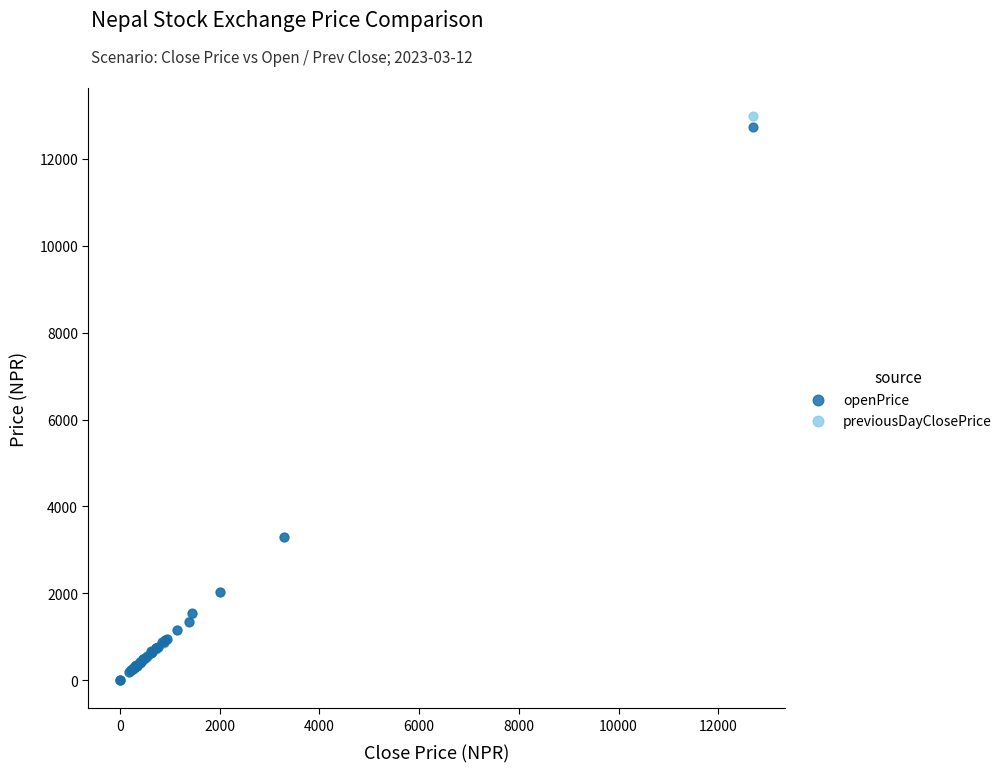

Which series has the largest Y range (max minus min)?

previousDayClosePrice